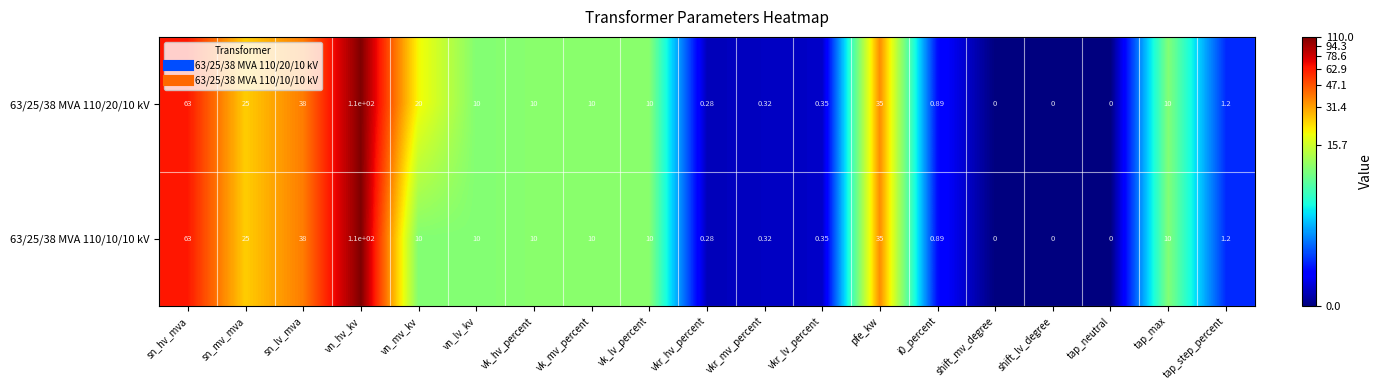

At which label is 63/25/38 MVA 110/20/10 kV closest to 55?

sn_hv_mva